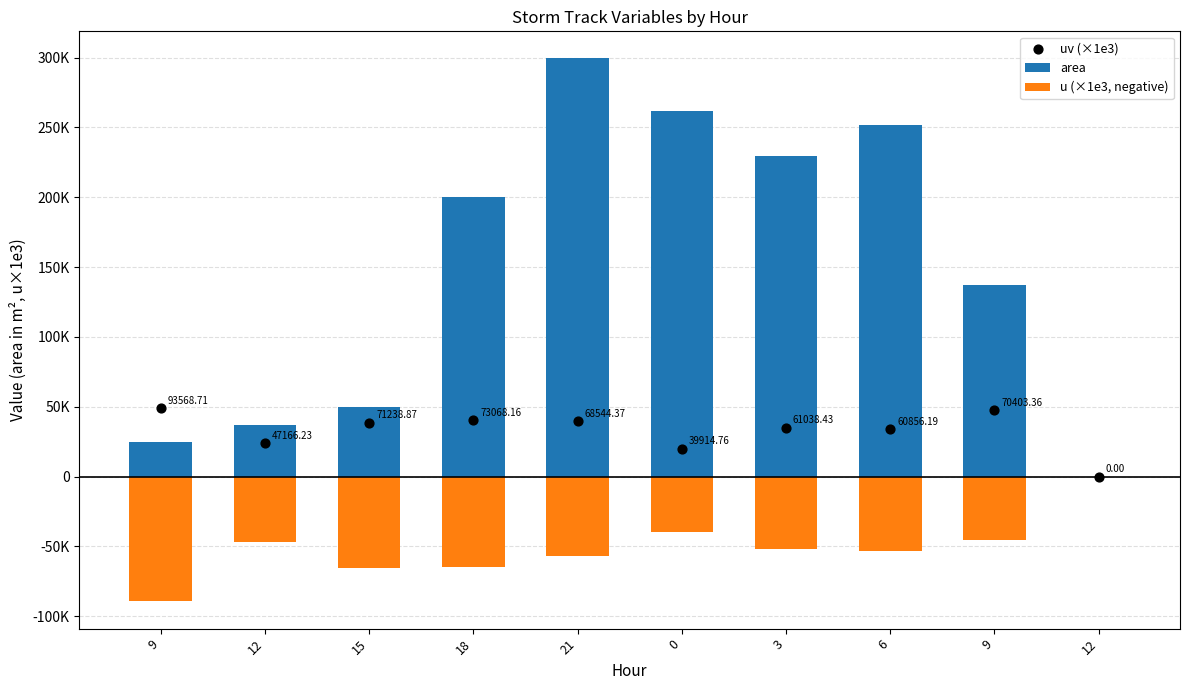

What is the total value across all series at 6?

233070.4